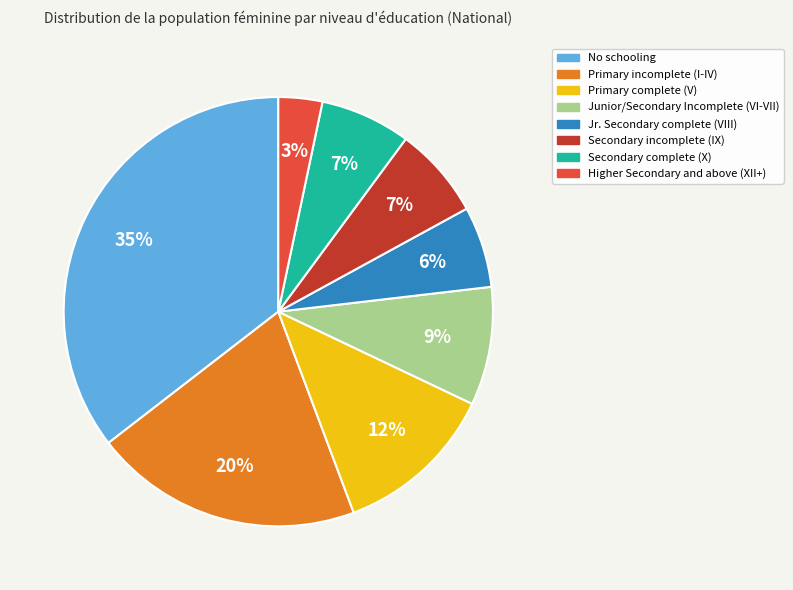

To the nearest percent, what is the average slice percentage?

12%